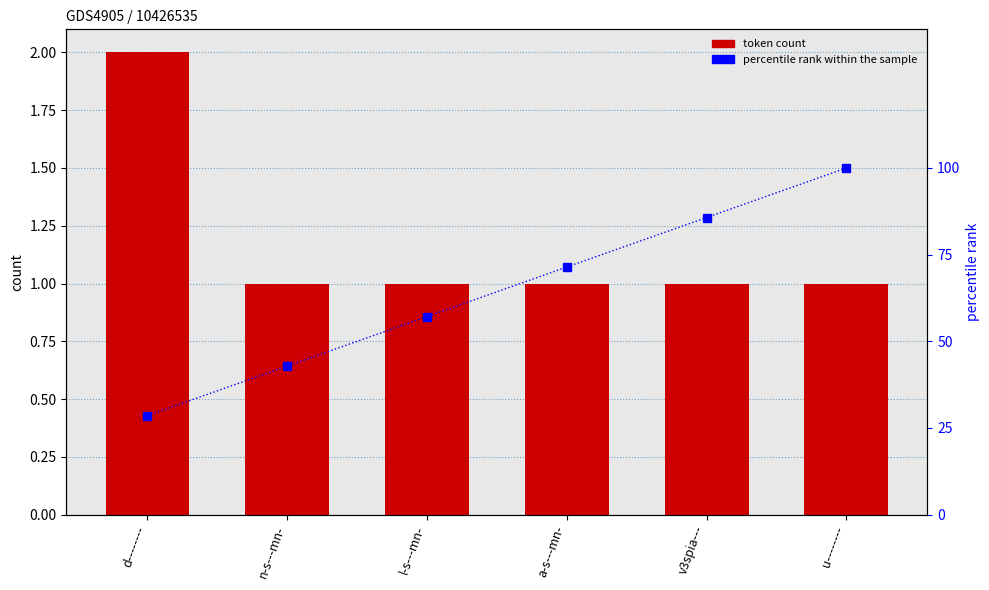

At which label is token count closest to 1?

n-s---mn-